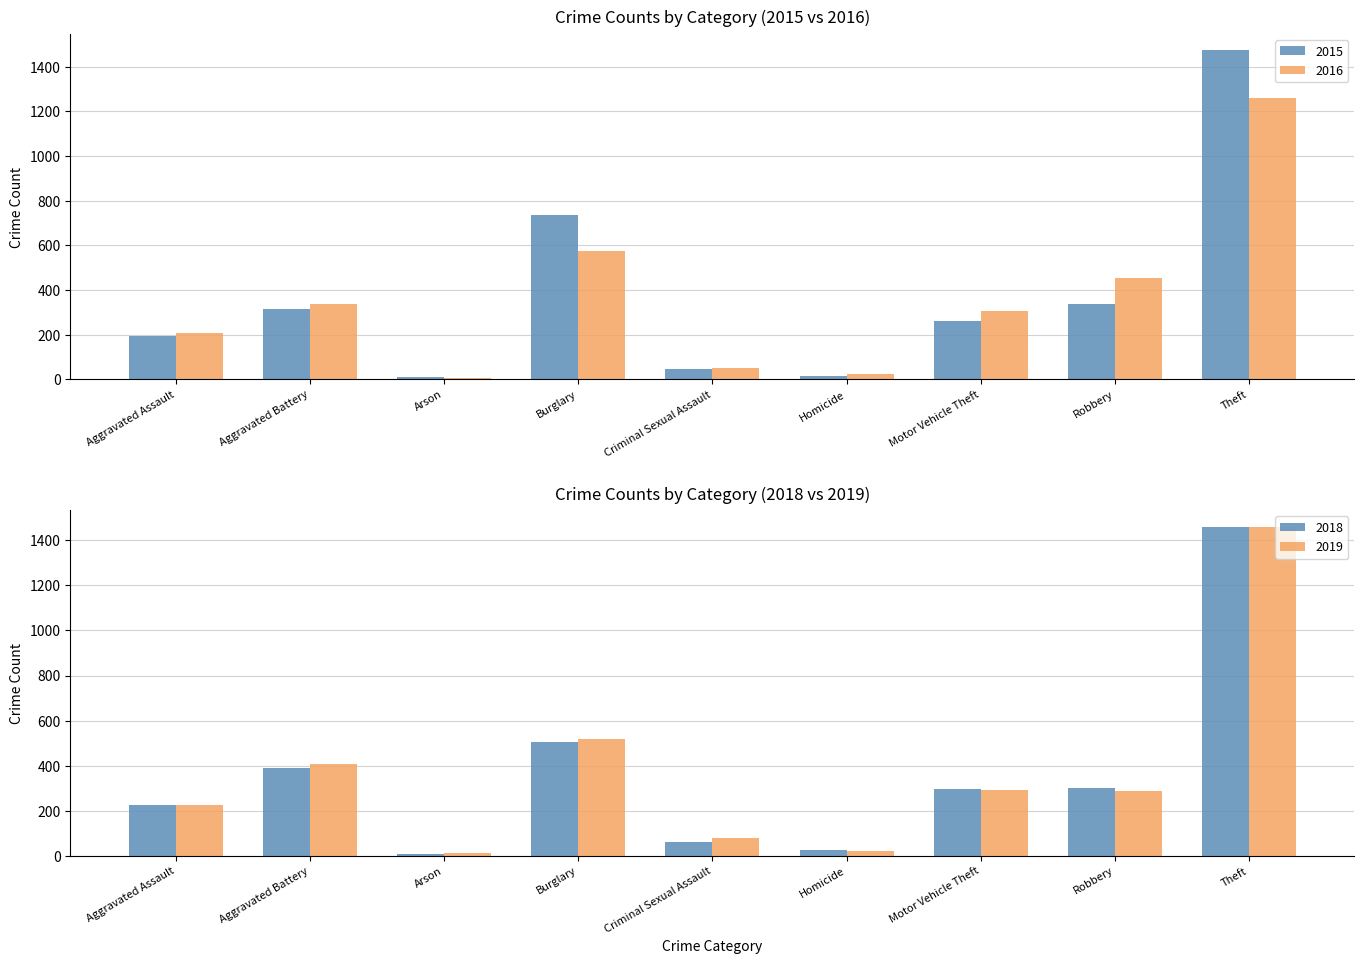

Between Aggravated Assault and Homicide, which series saw the biggest shift?

2018